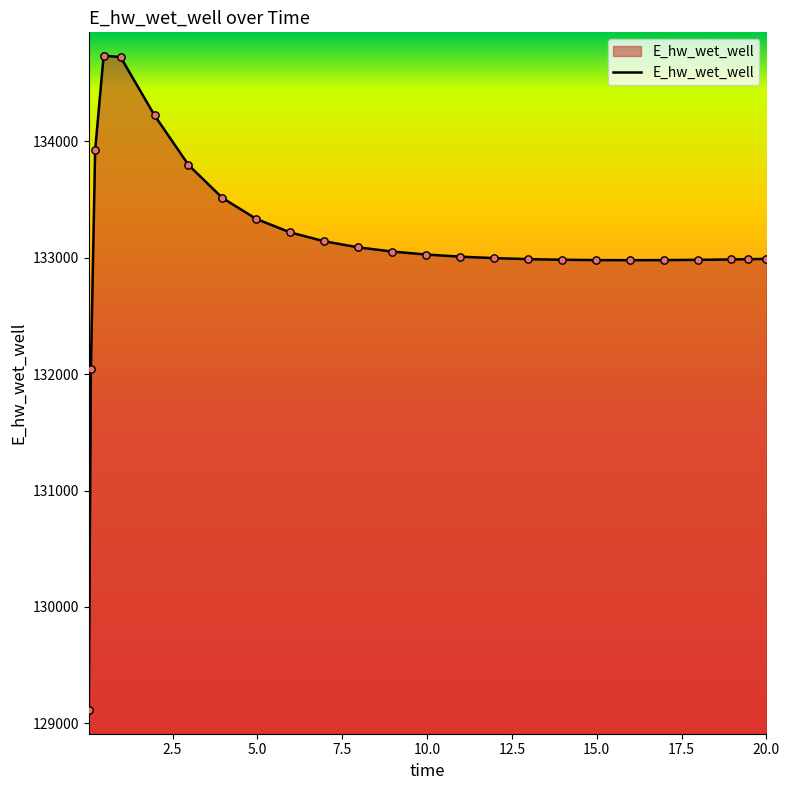

What is the smallest value displayed?

129110.6